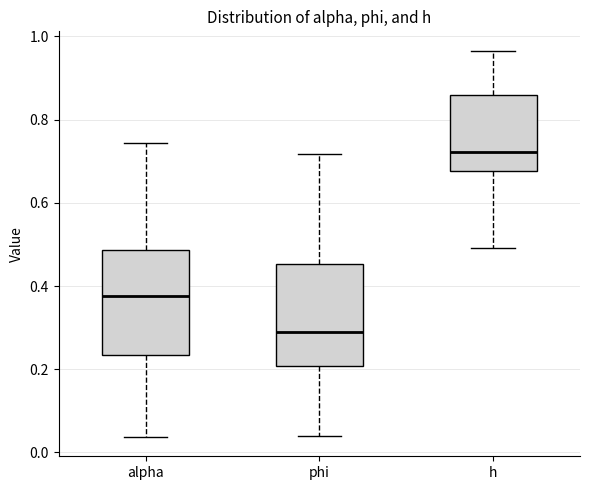

Reading left to right, read every box against the y-axis: the position of its median line, the range the box covers, and the ends of its whiskers. The values are not printed on the chart, so give them approximately, as read against the axis.

alpha: median 0.38, box 0.24 to 0.48, whiskers 0.04 to 0.74
phi: median 0.30, box 0.20 to 0.46, whiskers 0.04 to 0.72
h: median 0.72, box 0.68 to 0.86, whiskers 0.50 to 0.96